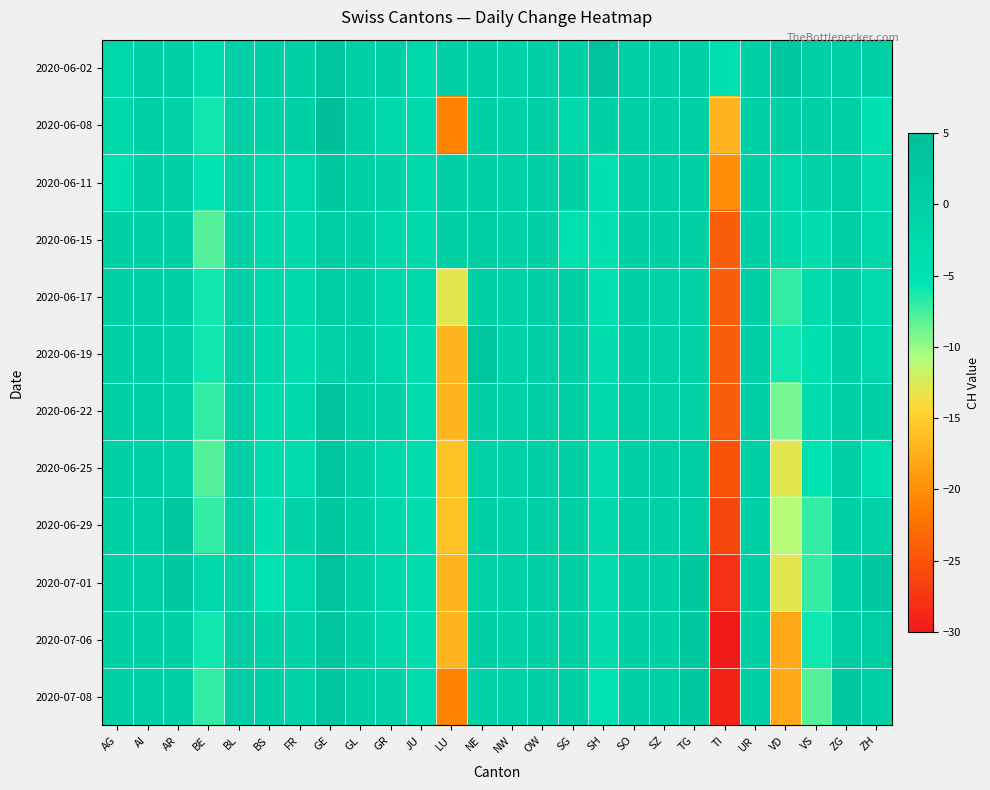

Which series has the largest total across all categories?

2020-06-02